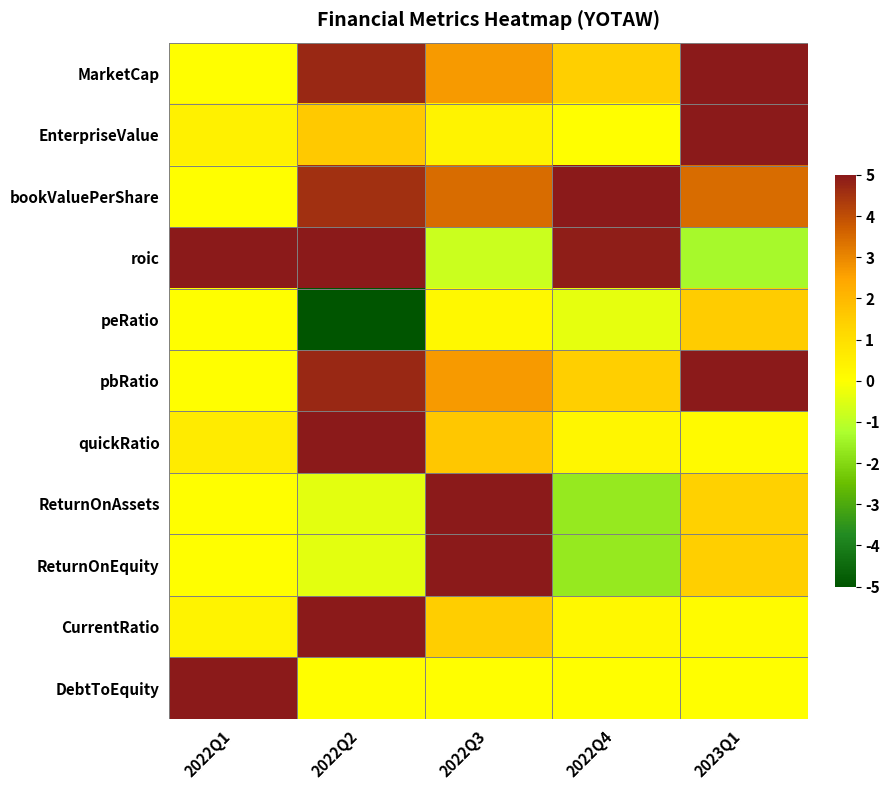

Is the value of EnterpriseValue at 2022Q4 greater than the value of roic at 2022Q4?

No